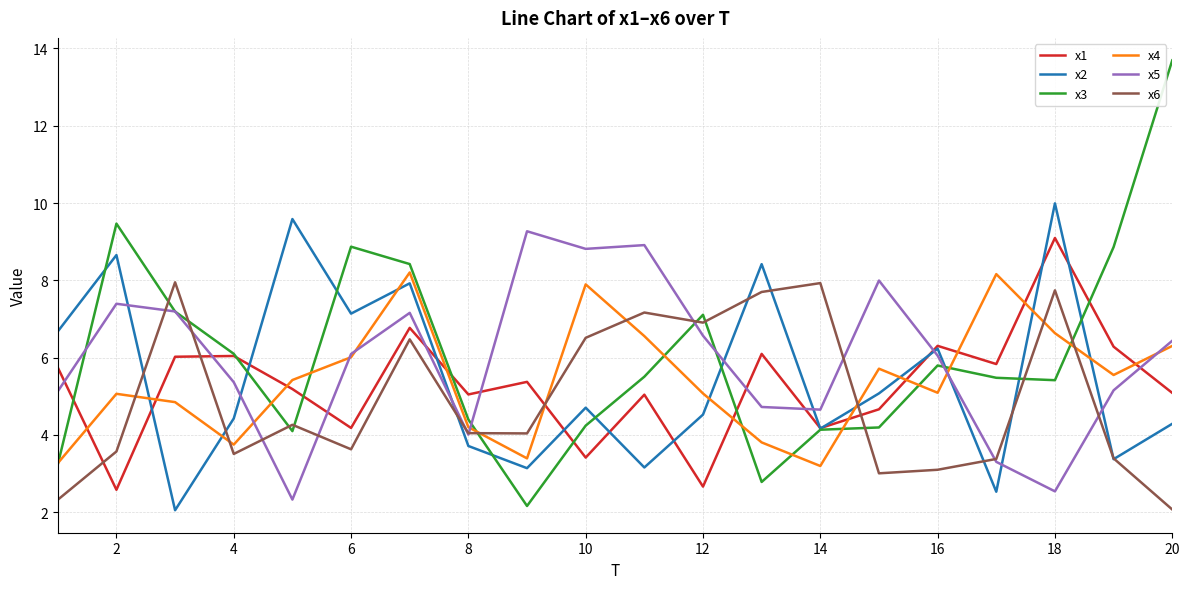

Which series has the largest range (max minus min)?

x3